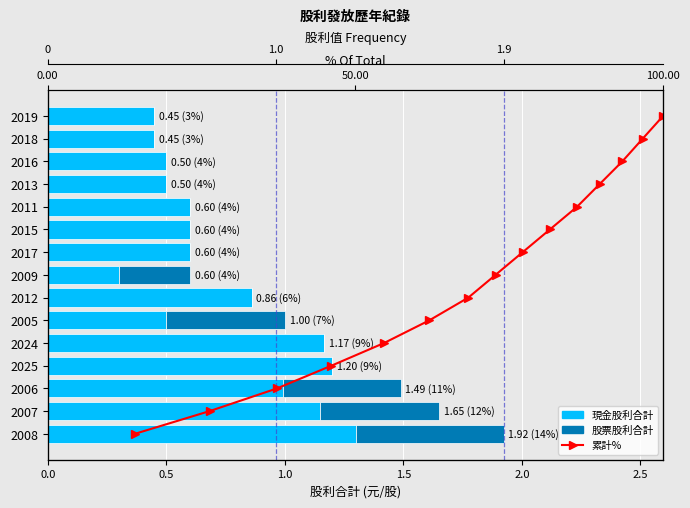

What is the value of the 股票股利合計 bar at the 2nd from the left?

0.5